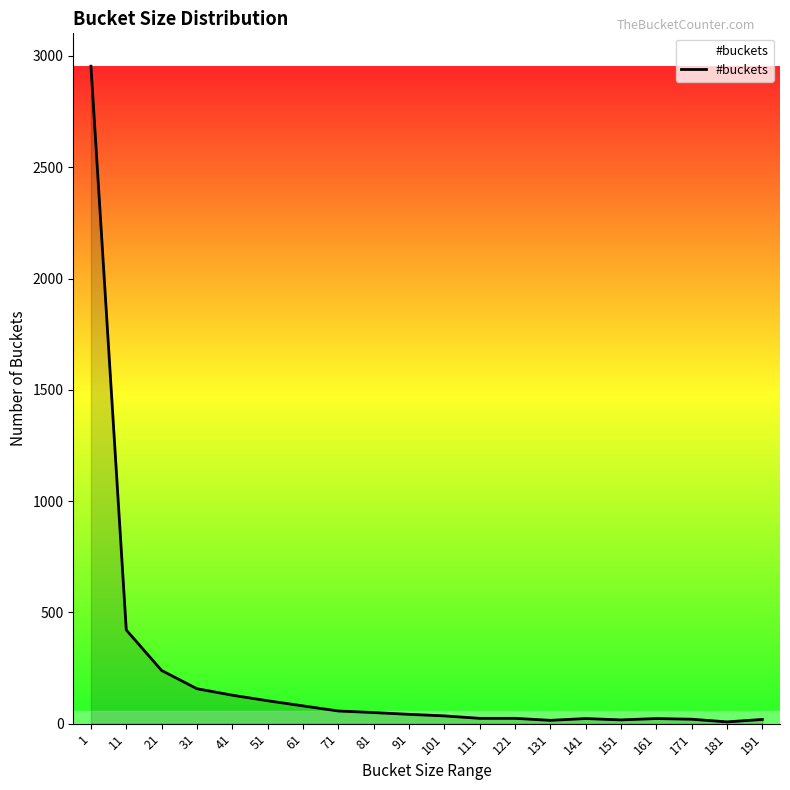

What is the greatest value displayed?

2954